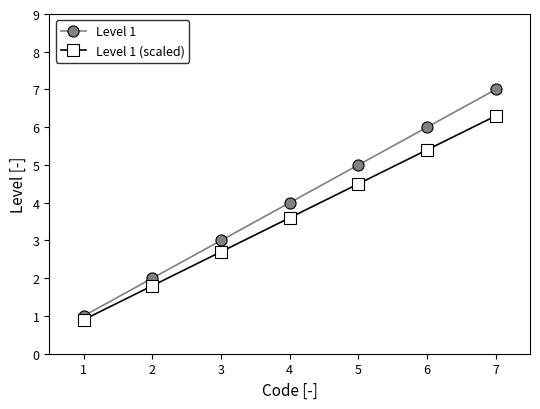

True or false: Level 1 (scaled) and Level 1 intersect in this chart.

False